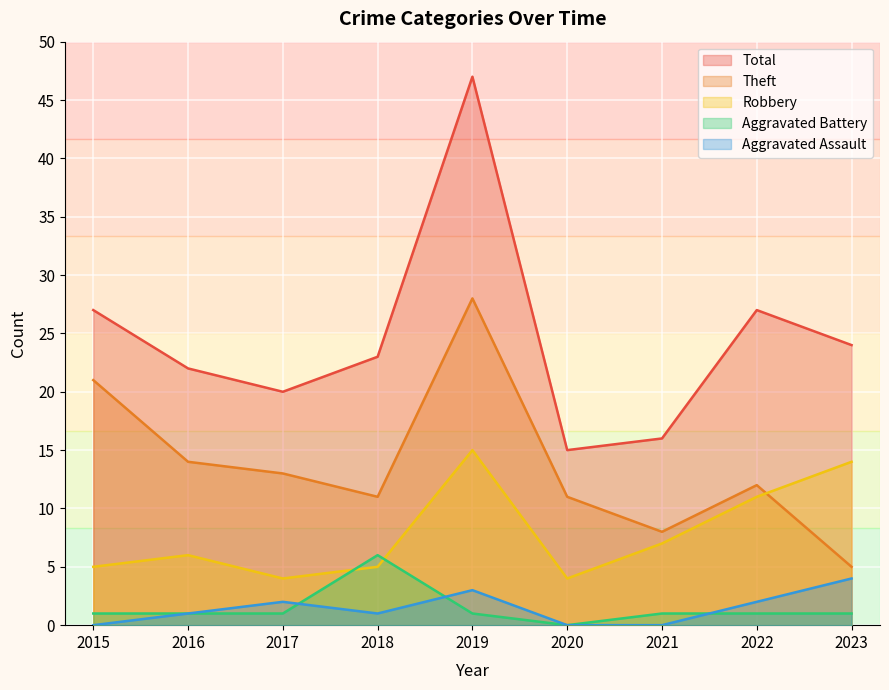

True or false: Aggravated Battery and Theft cross at least once.

False